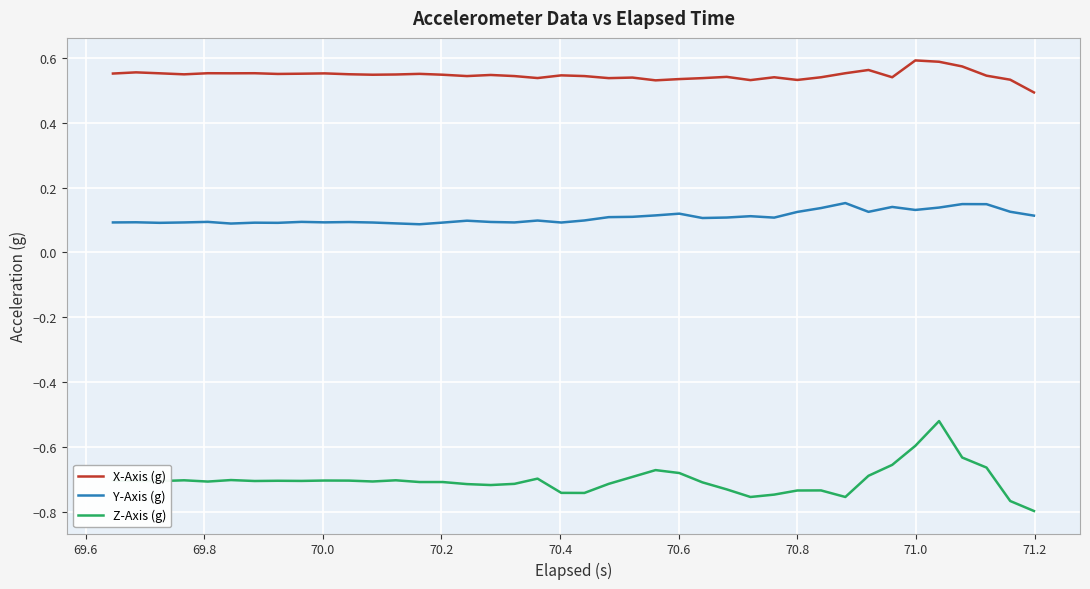

How many lines are shown in the chart?

3